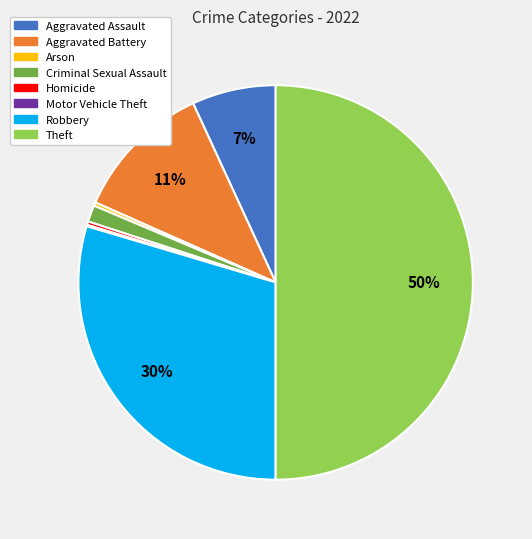

Is it true that Arson is 0% of the pie?

True